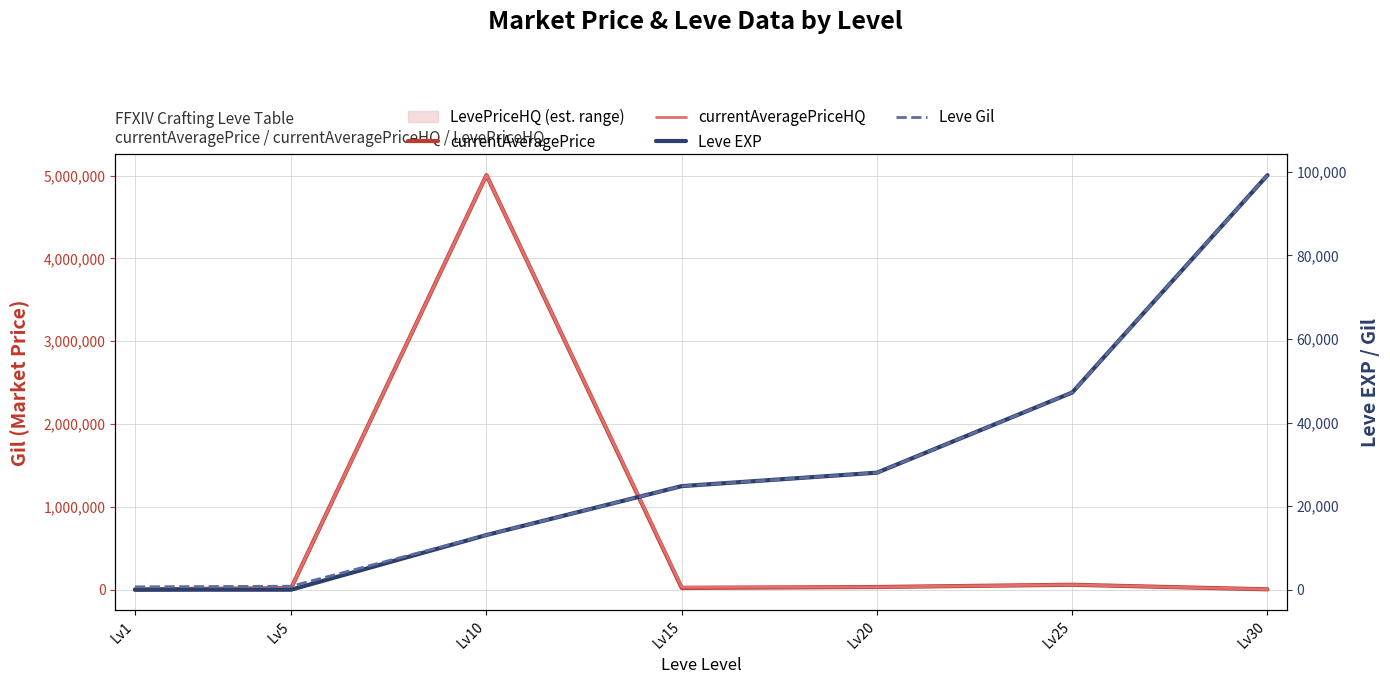

Rank the categories by Leve EXP value from lowest to highest.

Lv1, Lv5, Lv10, Lv15, Lv20, Lv25, Lv30